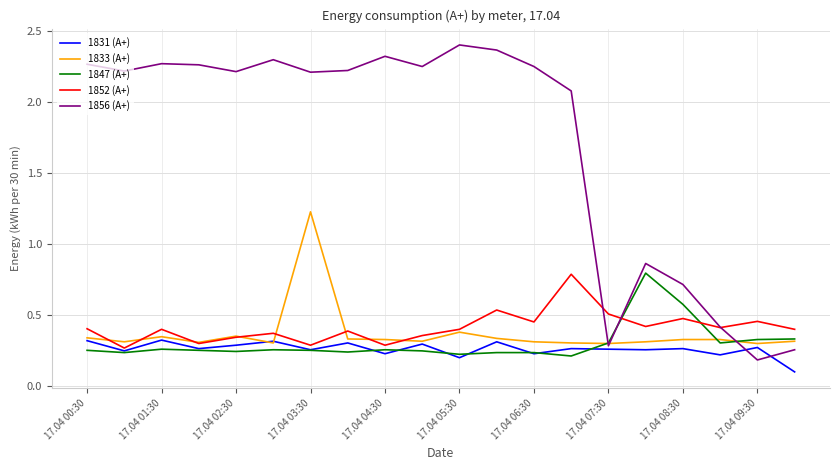

Count the 1833 (А+) values in the range 0 to 1.

19